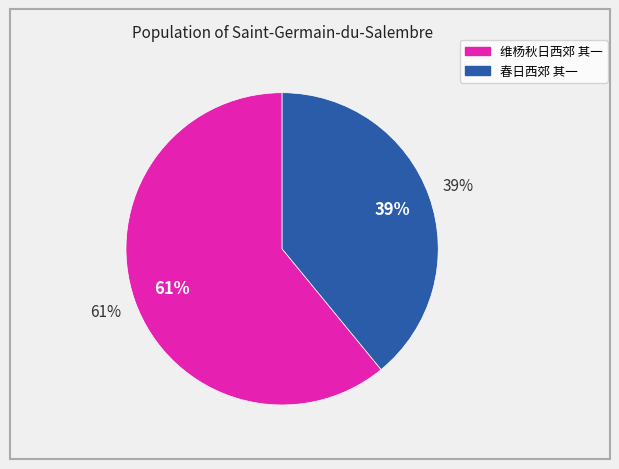

What percentage is NOT represented by 维杨秋日西郊 其一?

39.1%